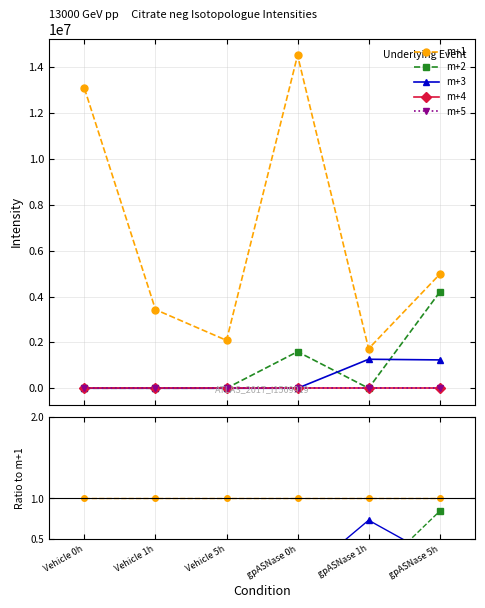

True or false: m+4 has more than 0 points higher than both neighbors.

False